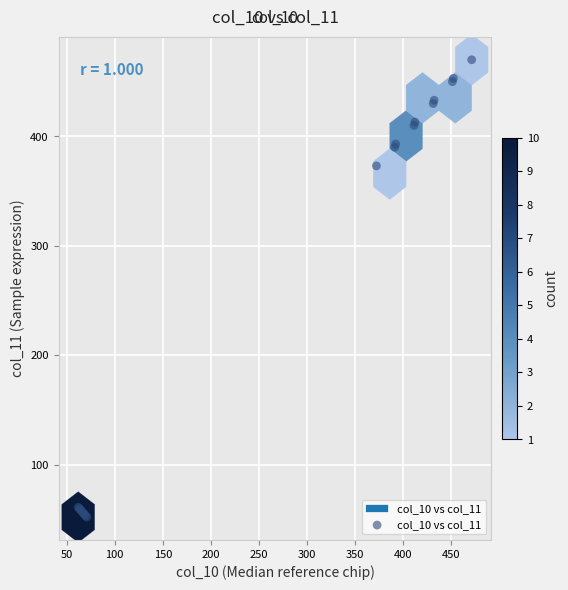

What Y value in the scatter plot is closest to 261?

373.0